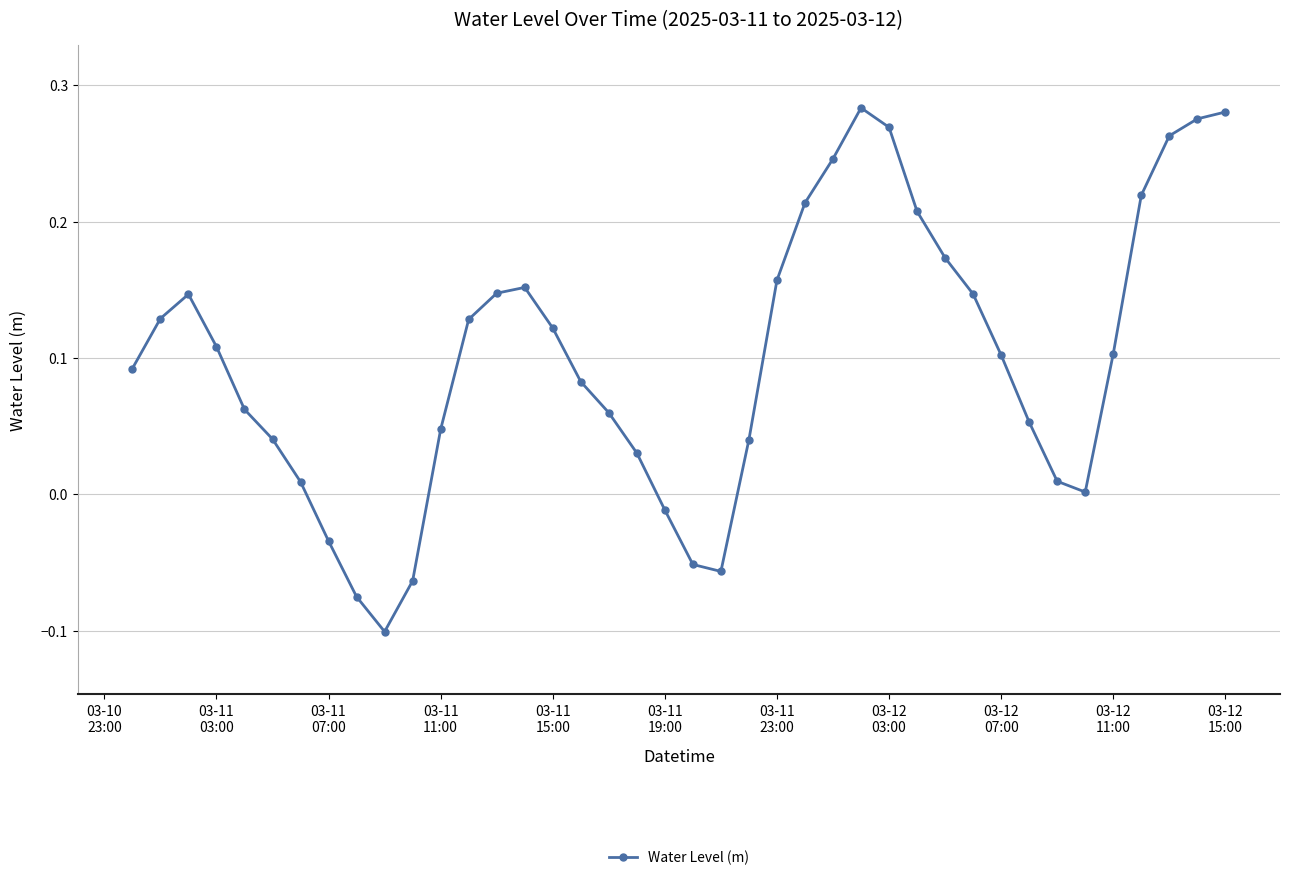

What is the difference between the maximum and minimum values?

0.4